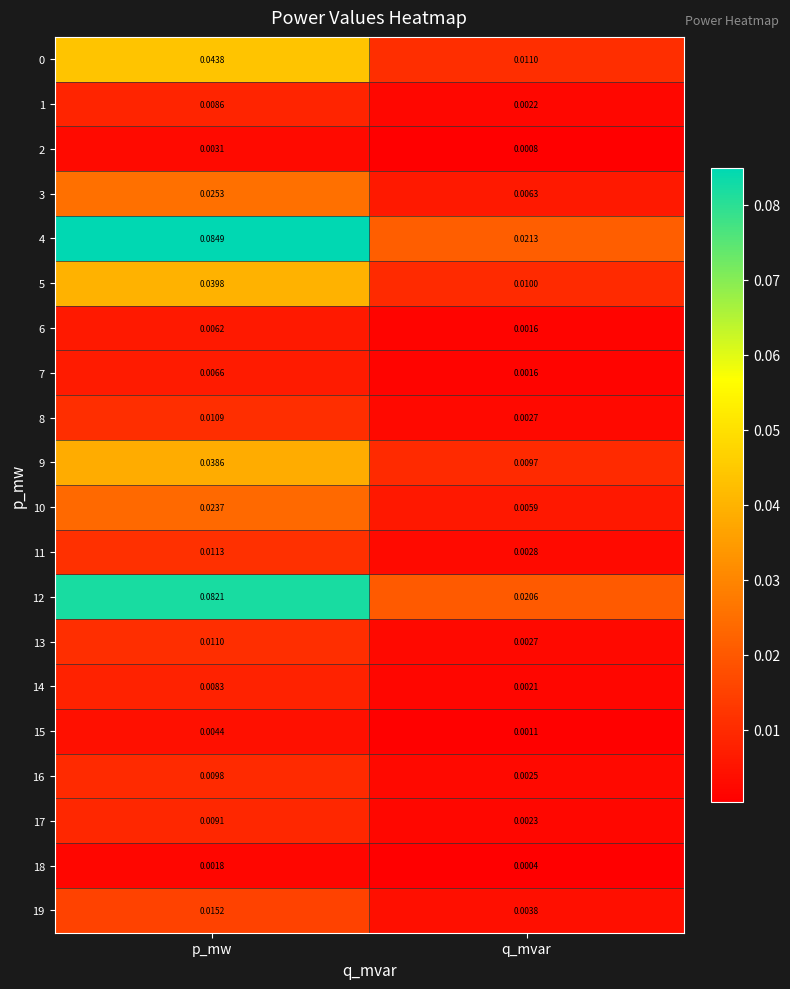

Which series has the largest range (max minus min)?

4